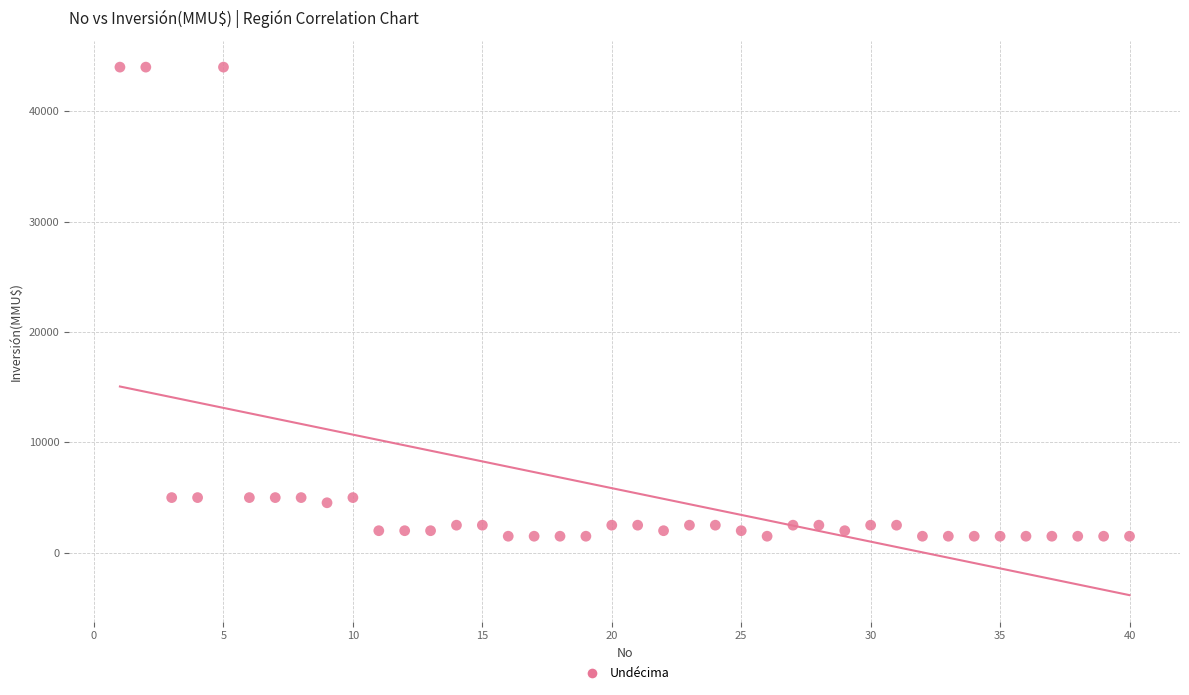

What is the range of Y values (max minus min)?

42500